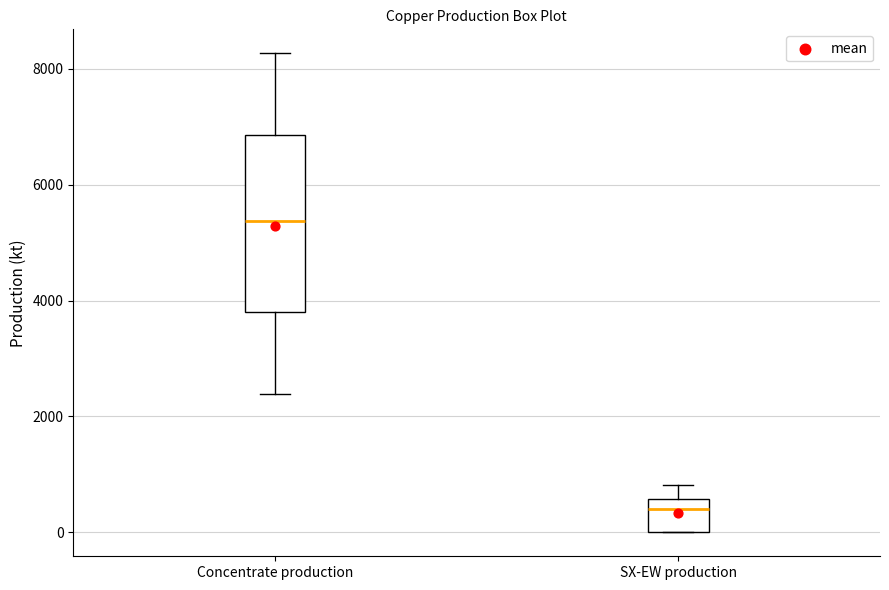

Reading left to right, read every box against the y-axis: the position of its median line, the range the box covers, and the ends of its whiskers. The values are not printed on the chart, so give them approximately, as read against the axis.

Concentrate production: median 5400, box 3800 to 6800, whiskers 2400 to 8200
SX-EW production: median 400, box 0 to 600, whiskers 0 to 800